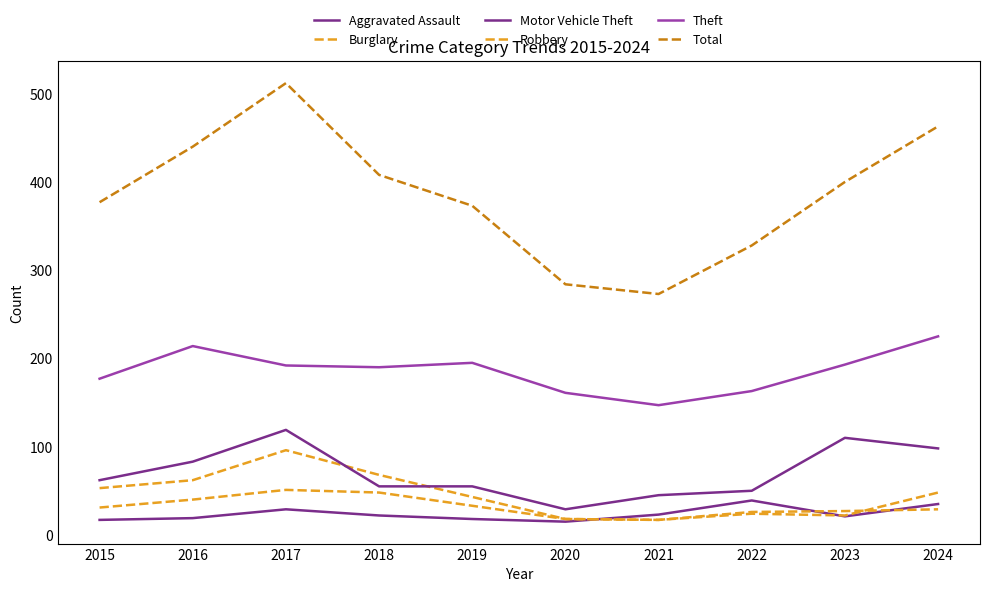

What is the value of the Burglary point at the 5th from the left?

43